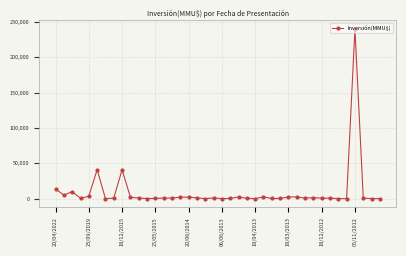

What is the average value?

9569